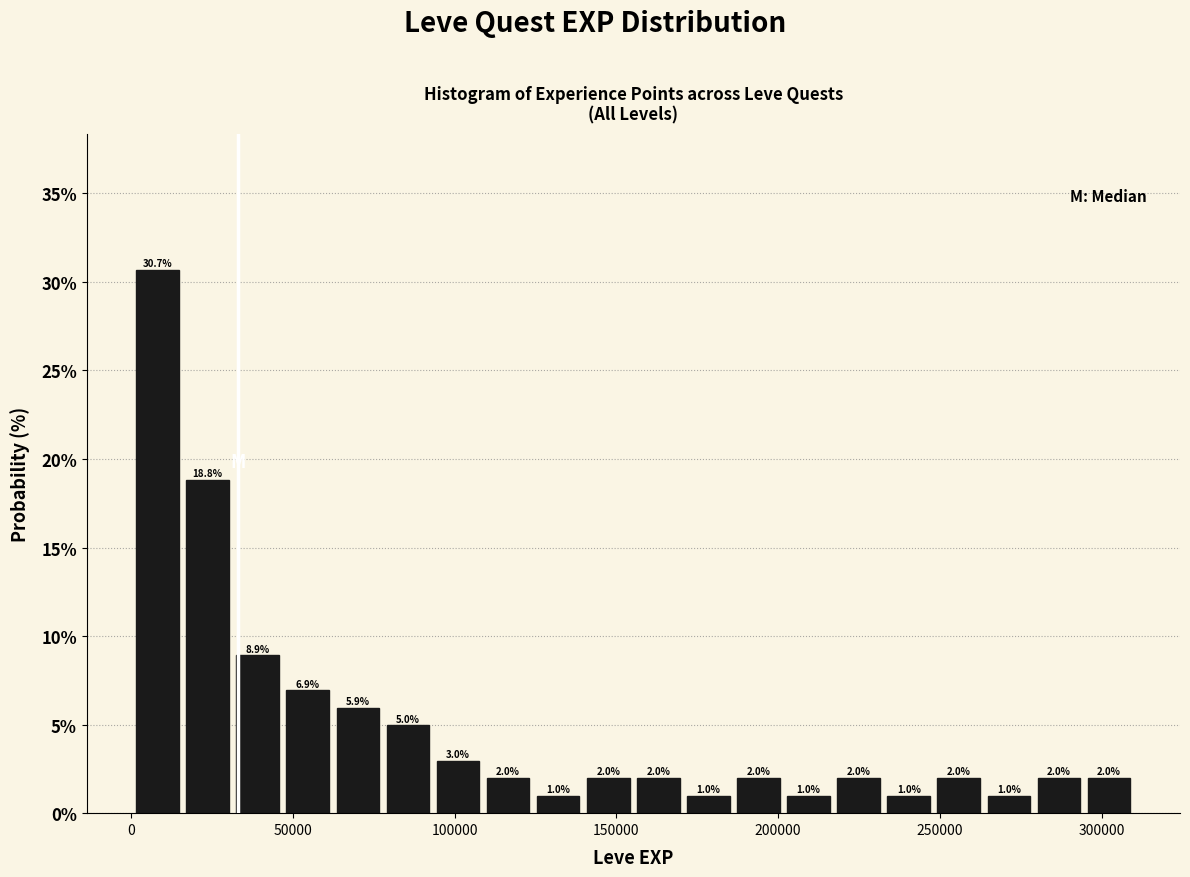

Read against the x-axis, roughly where is the centre of the tallest bar?

10000